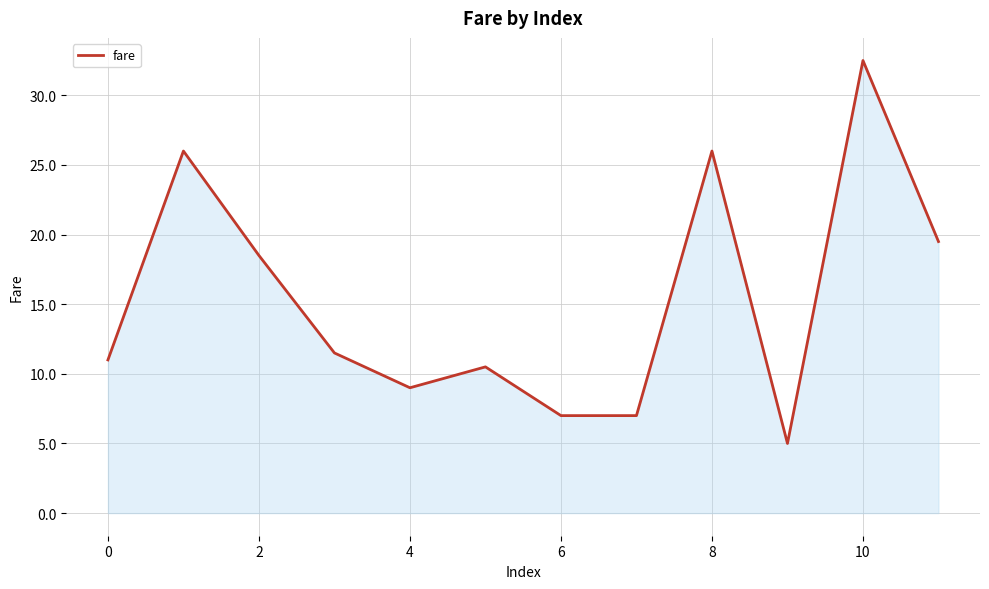

Does the chart display data point markers on the line(s)?

No